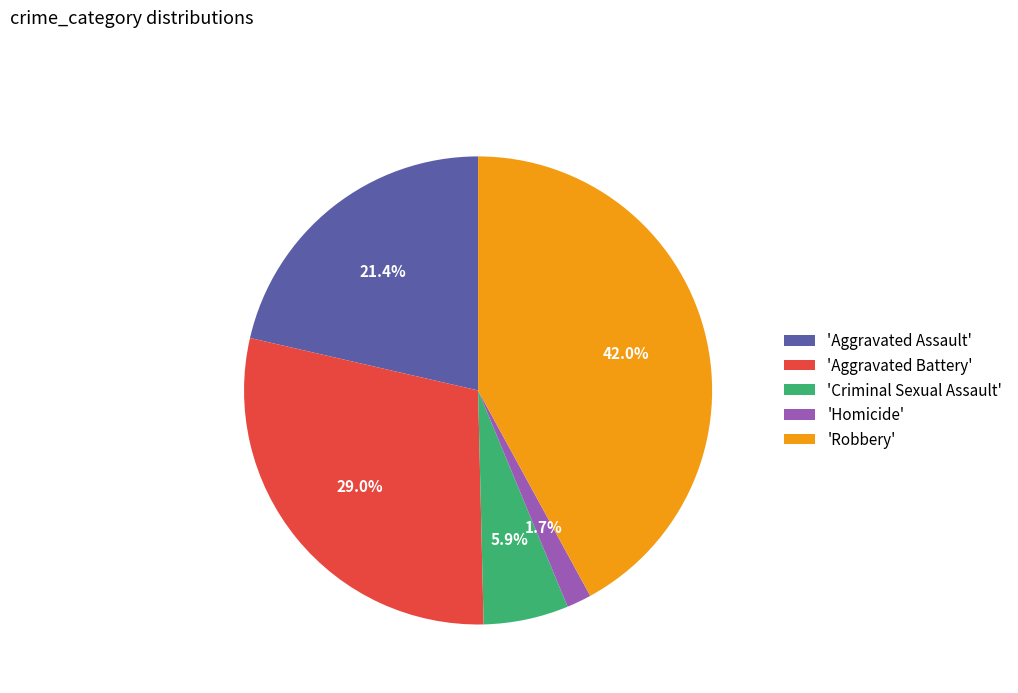

Is there any slice that represents more than half of the pie?

No